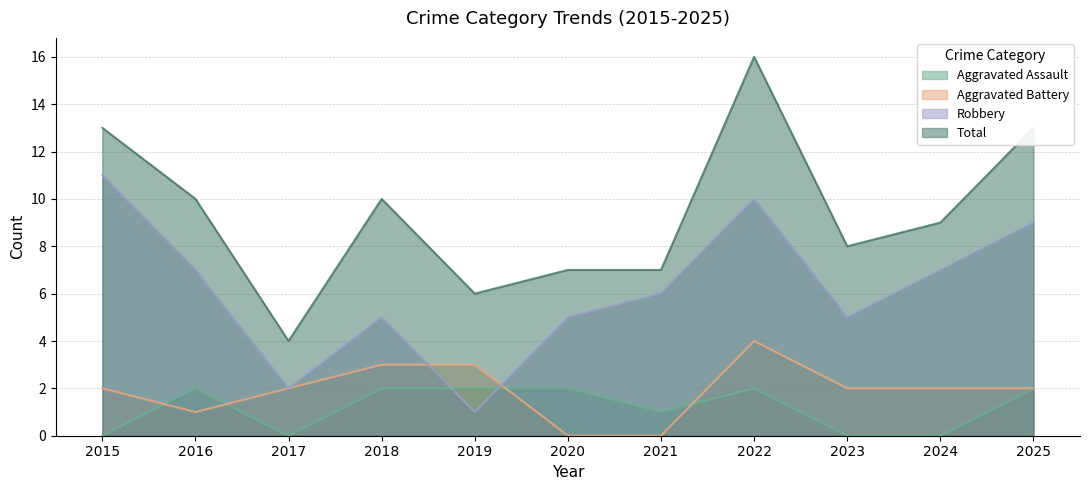

What is the spread (max minus min) of values at 2023?

8